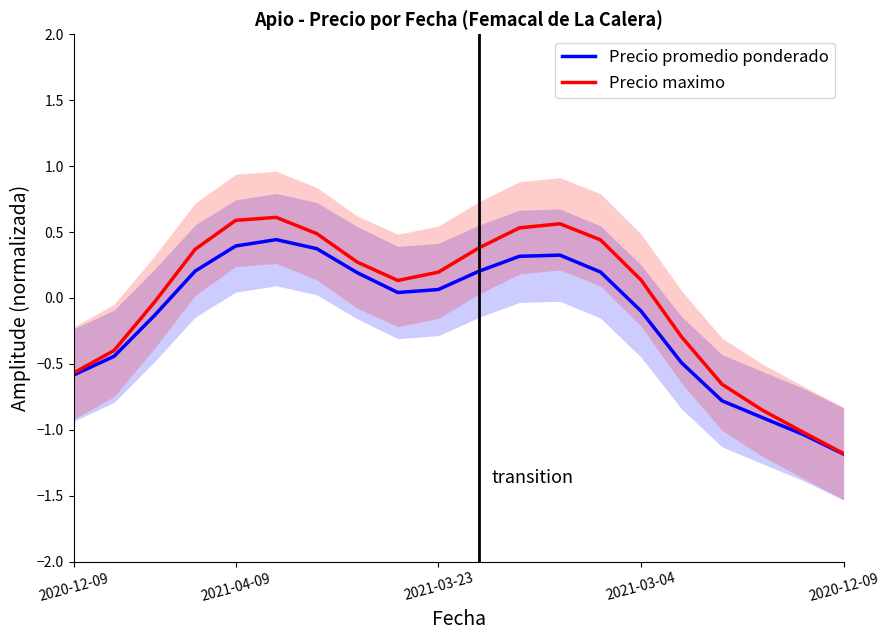

What is the highest value of the Precio promedio ponderado series?

0.4